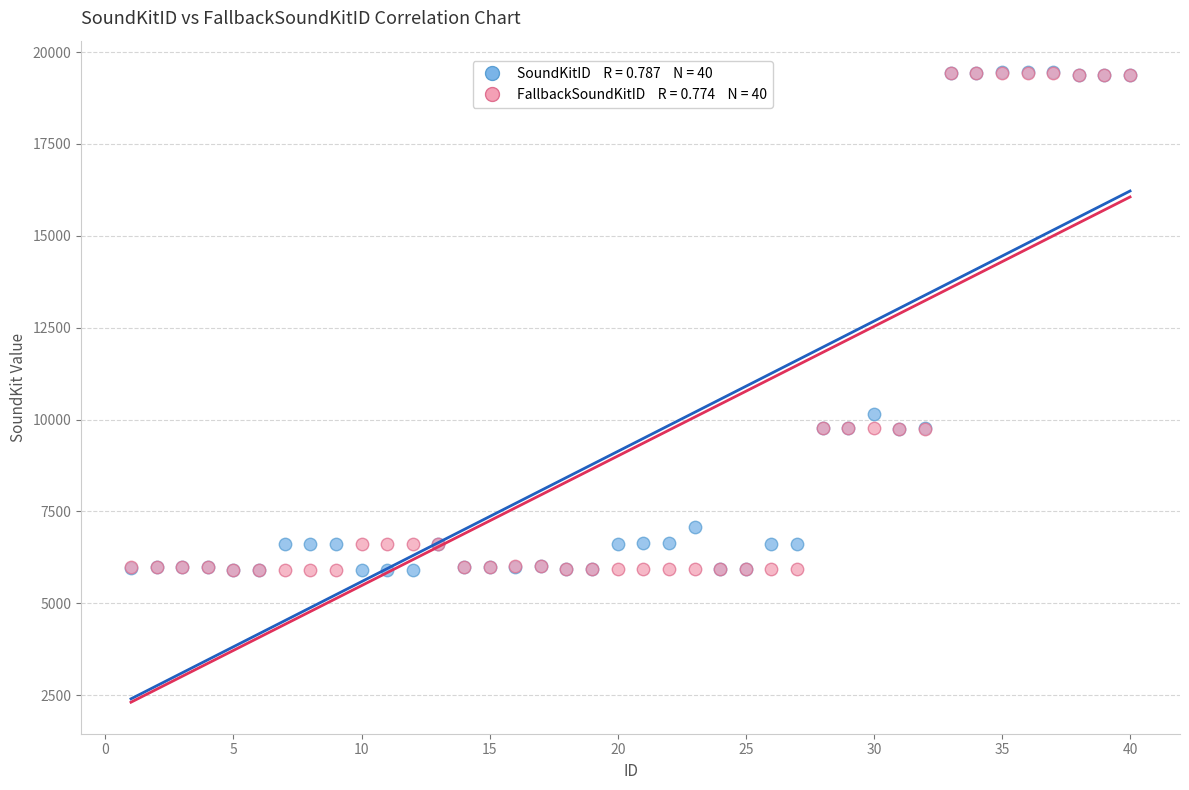

Across all series, what Y value is closest to 12679?

10154